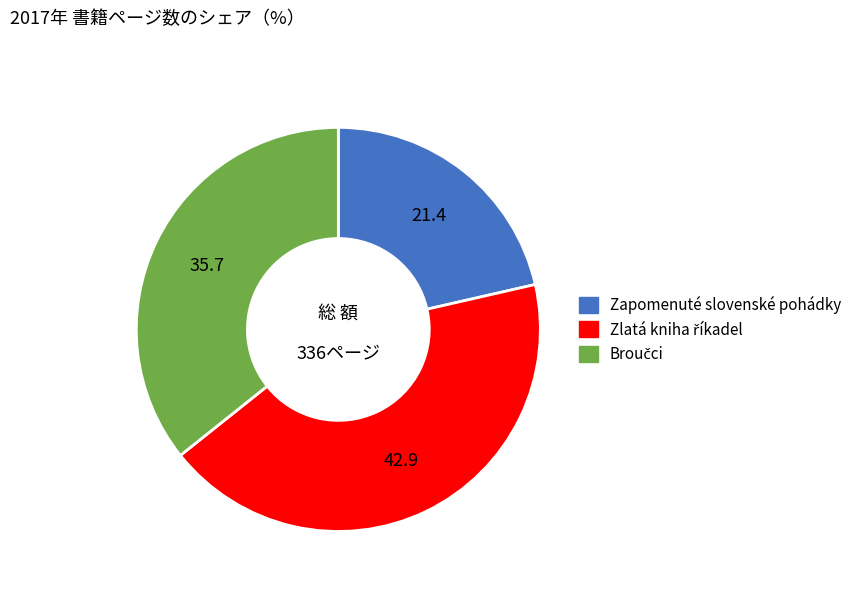

The Zapomenuté slovenské pohádky slice represents 29% of the pie. True or false?

False